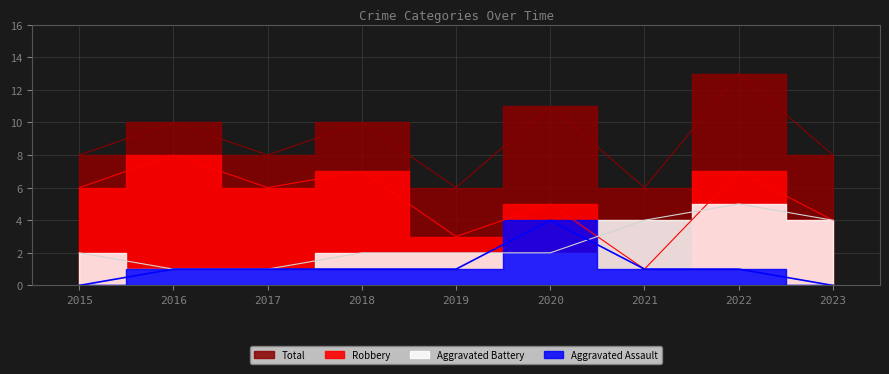

Does the chart display data point markers on the line(s)?

No